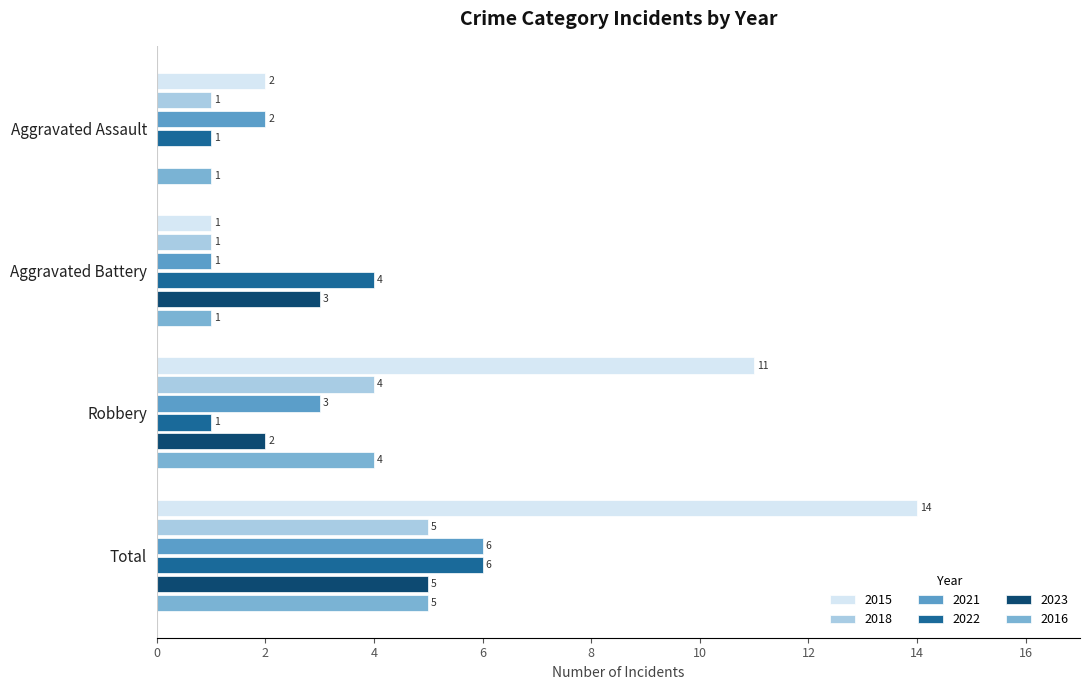

What is the average value of the 2018 series?

3